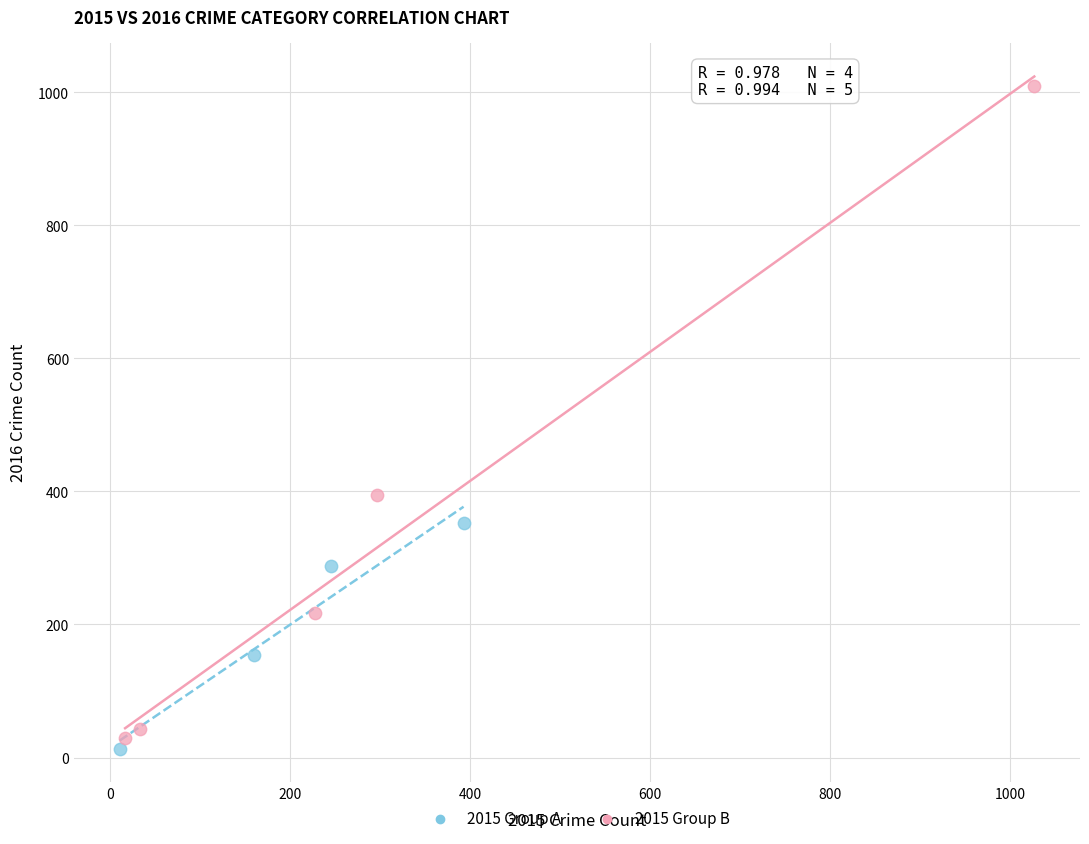

Which series has the widest spread of Y values?

2015 Group B